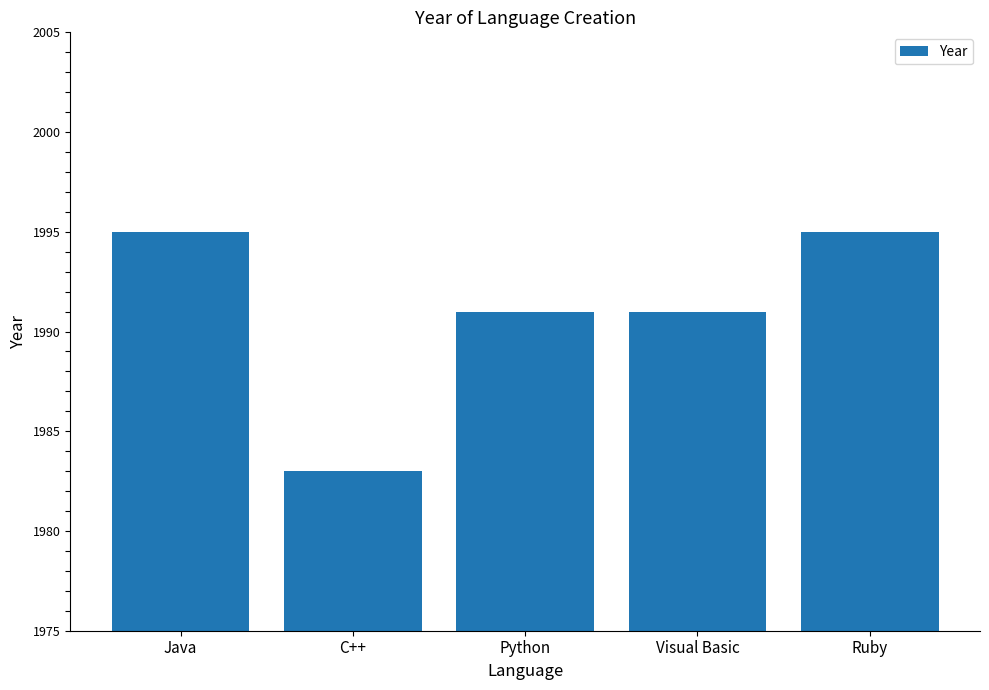

The value at Python is 594. True or false?

False